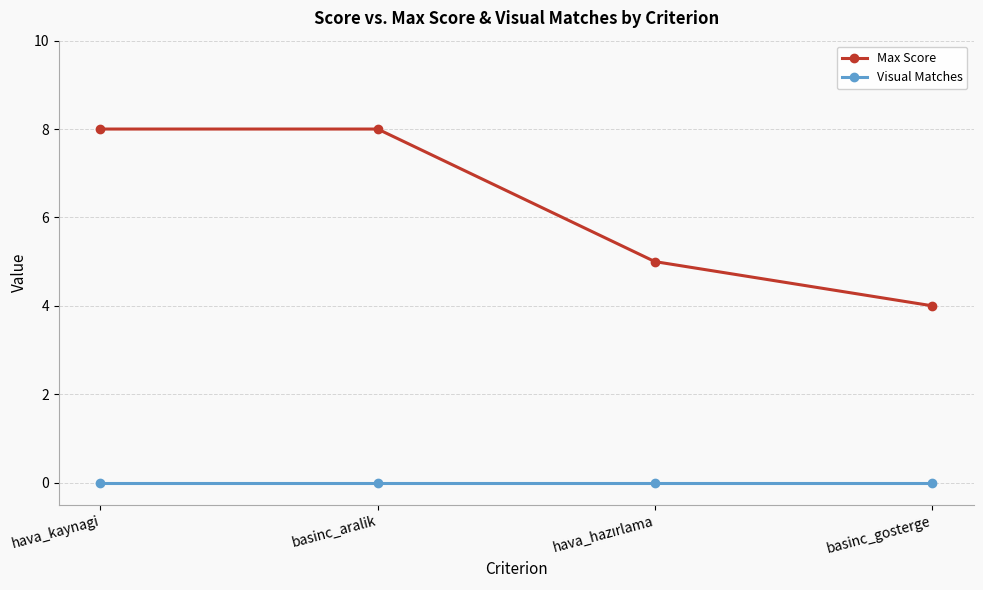

Between hava_kaynagi and basinc_gosterge, which series saw the biggest shift?

Max Score